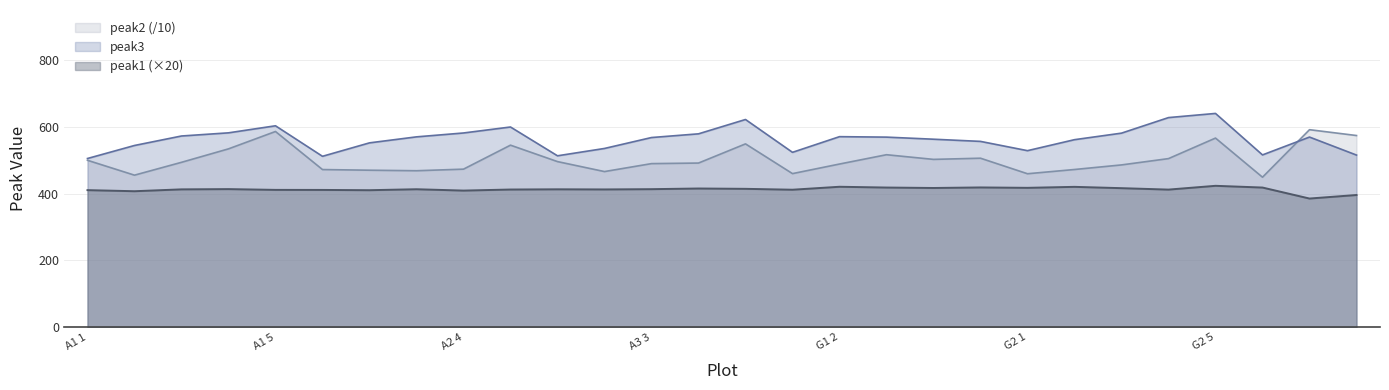

At which label is peak2 closest to 520?

G1 3